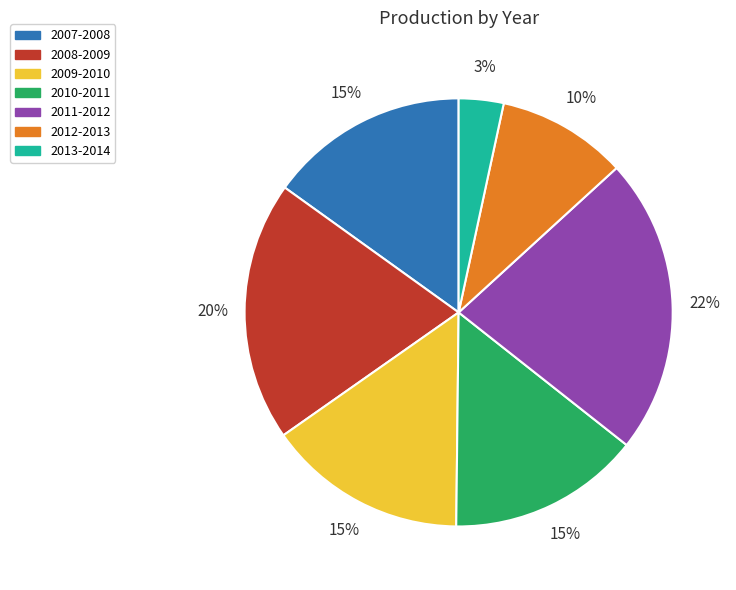

To the nearest percent, what percentage of the pie is 2012-2013?

10%